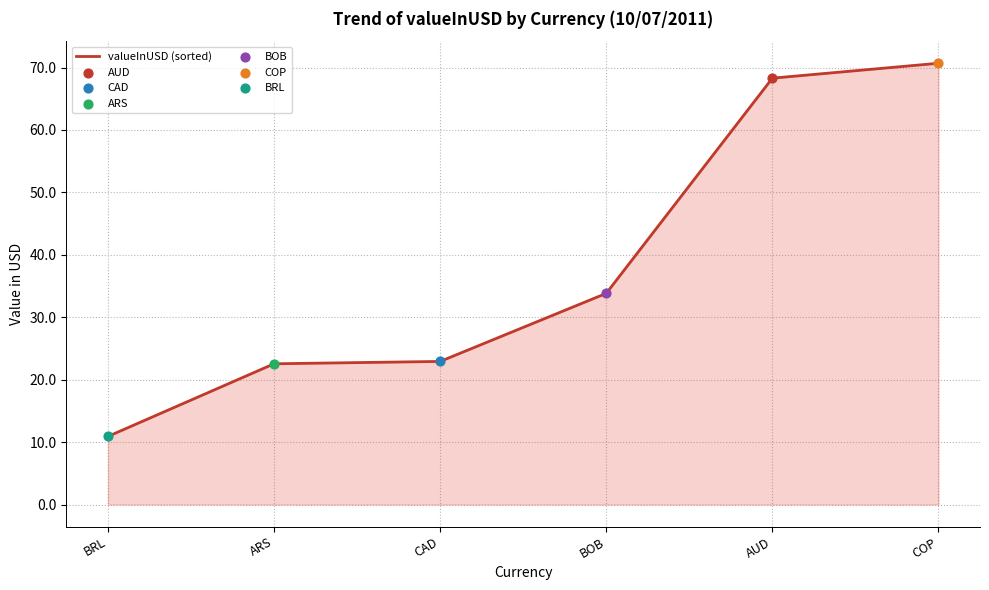

Which has a higher value, CAD or AUD?

AUD